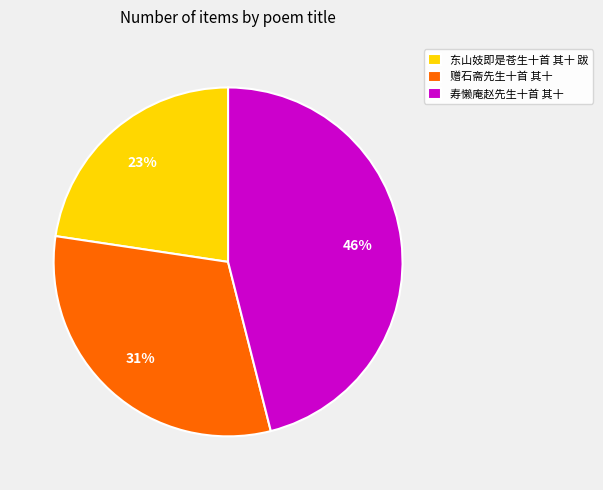

True or false: 赠石斋先生十首 其十 accounts for 20% of the total.

False